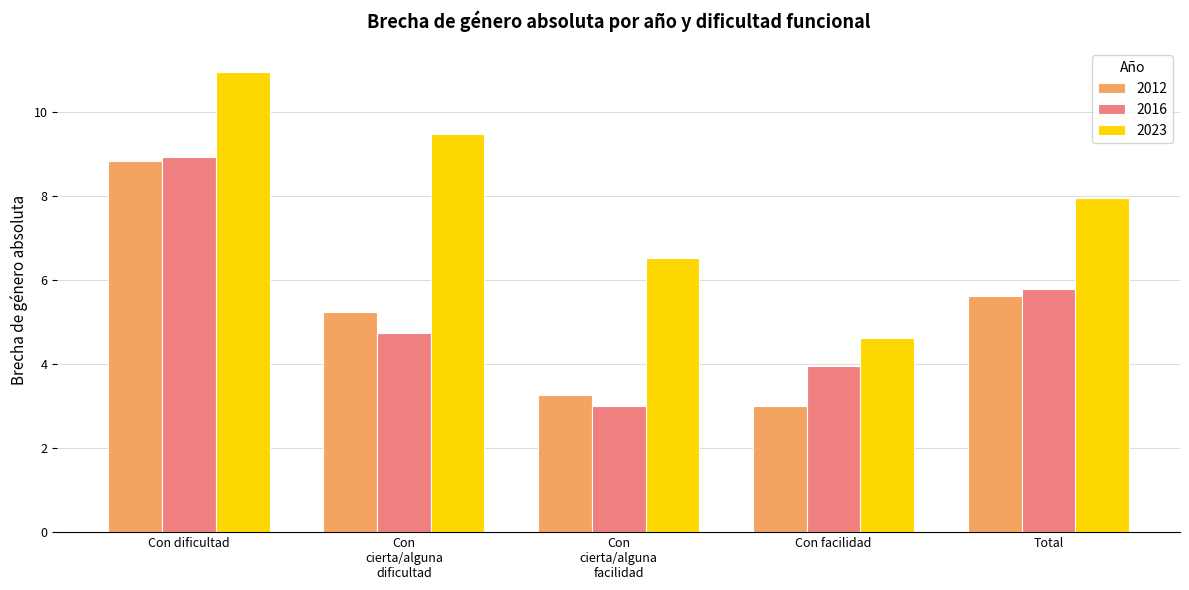

What is the average value of the 2023 series?

7.9